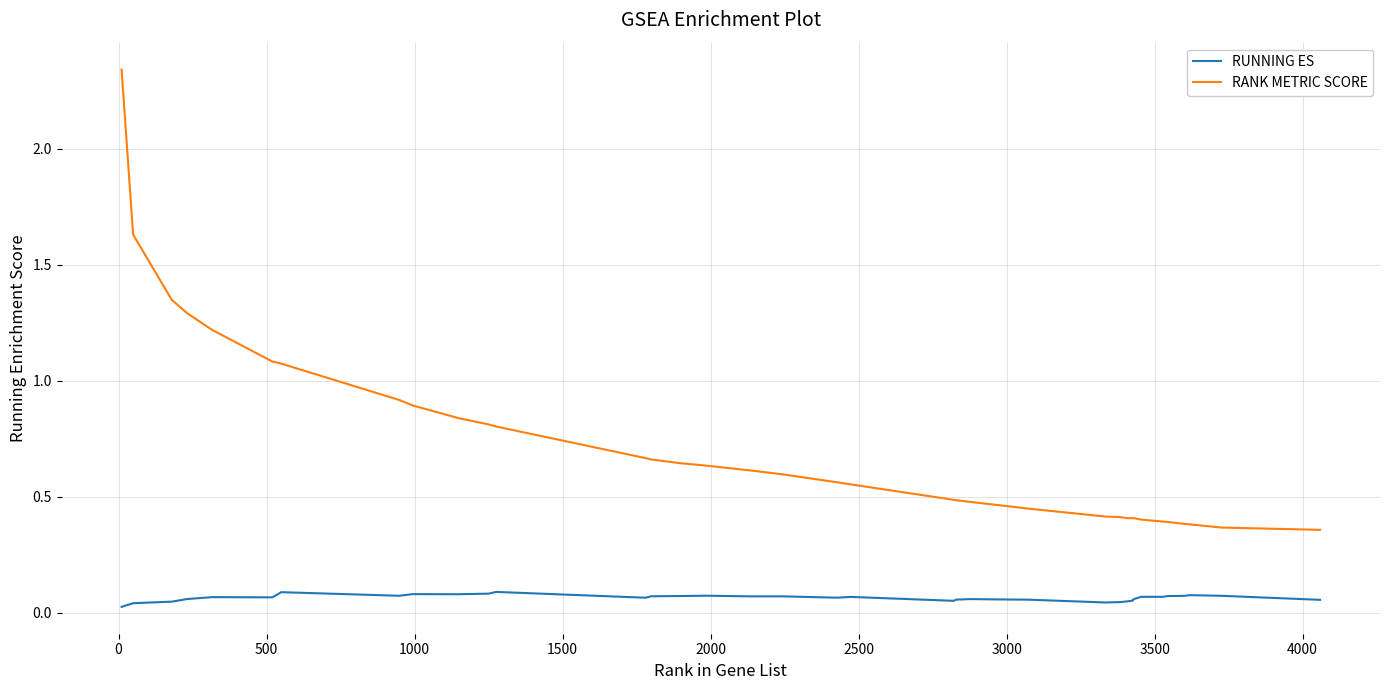

Which series has the largest total across all categories?

RANK METRIC SCORE